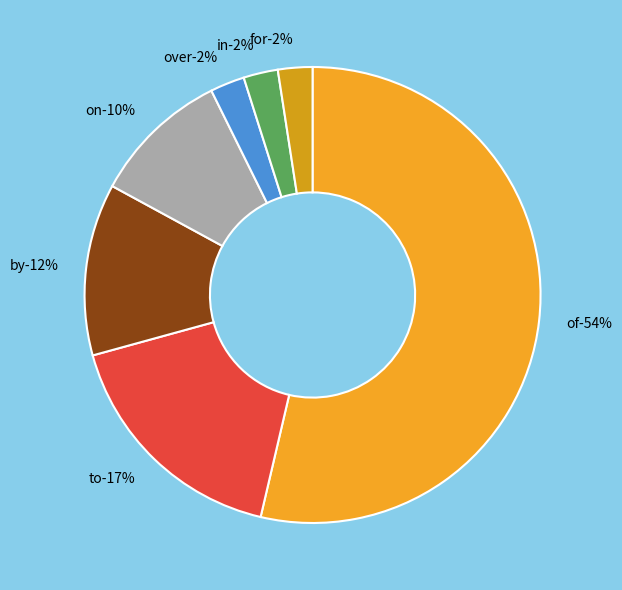

Rank the categories by value from lowest to highest.

over, in, for, on, by, to, of